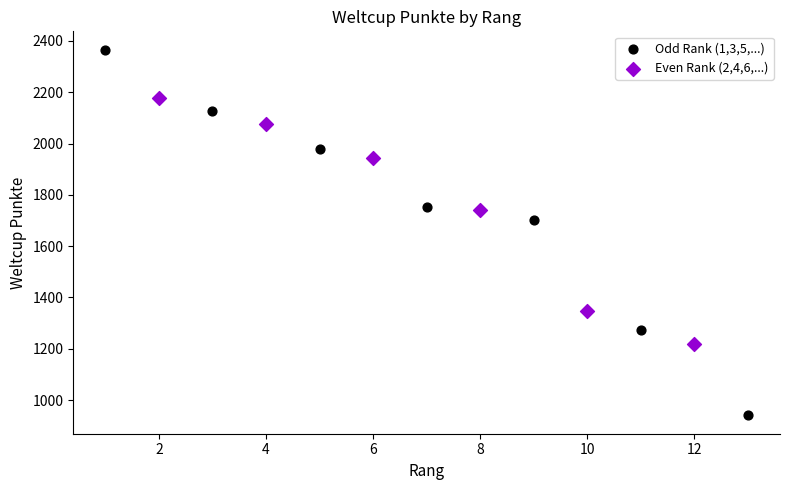

Which series reaches the maximum Y coordinate?

Odd Rank (1,3,5,...)